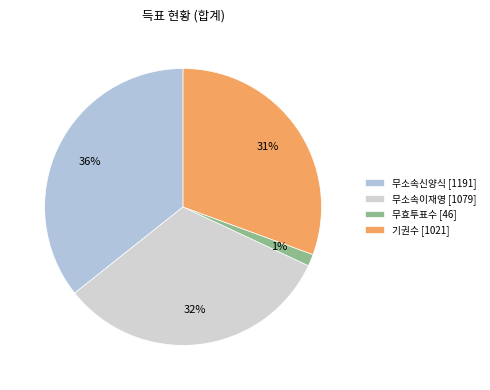

Is there a majority slice in this chart?

No